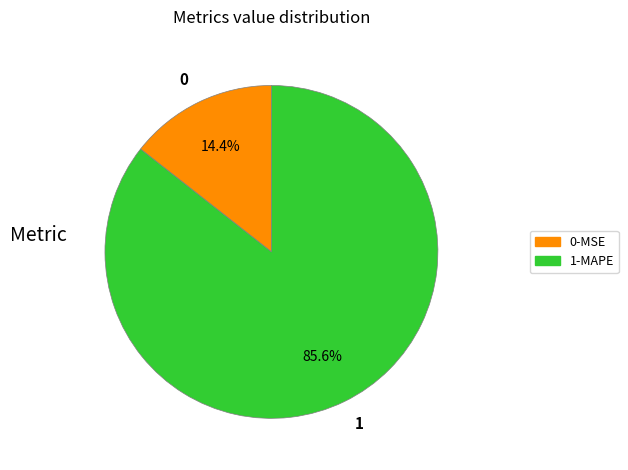

How many slices are in this pie chart?

2